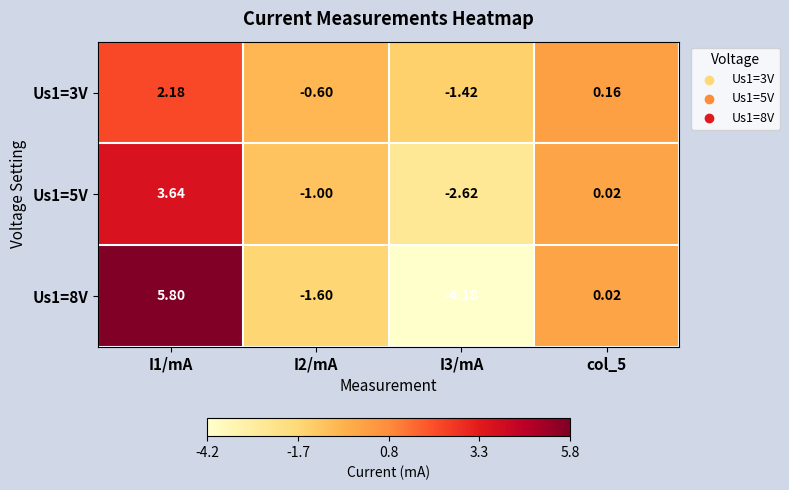

What is the minimum value shown in the chart?

-4.2